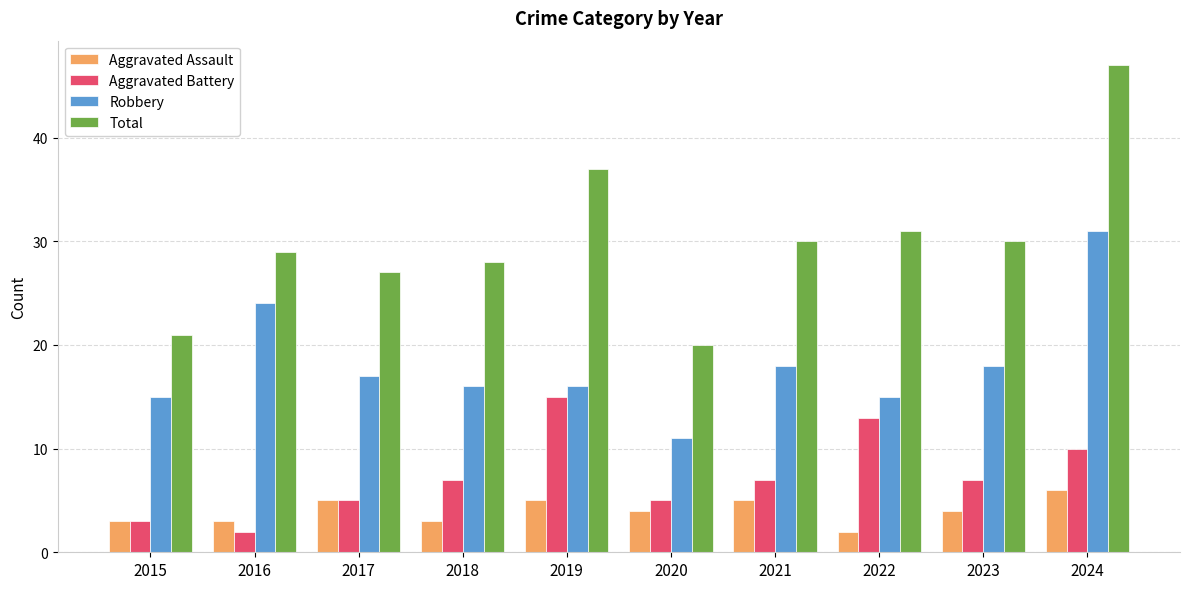

Between 2020 and 2022, which series saw the biggest shift?

Total